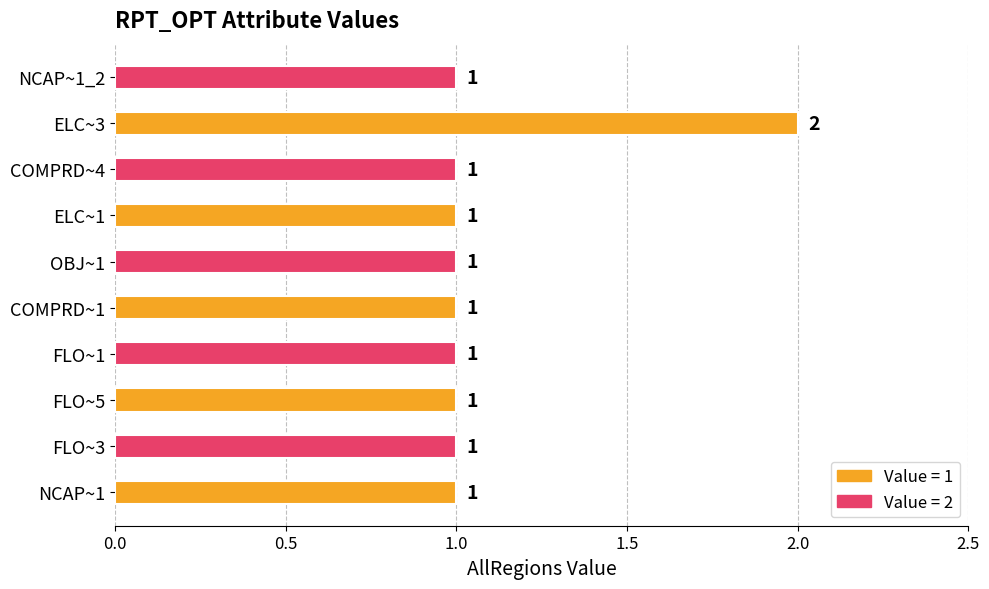

How many values are between 1 and 2?

10